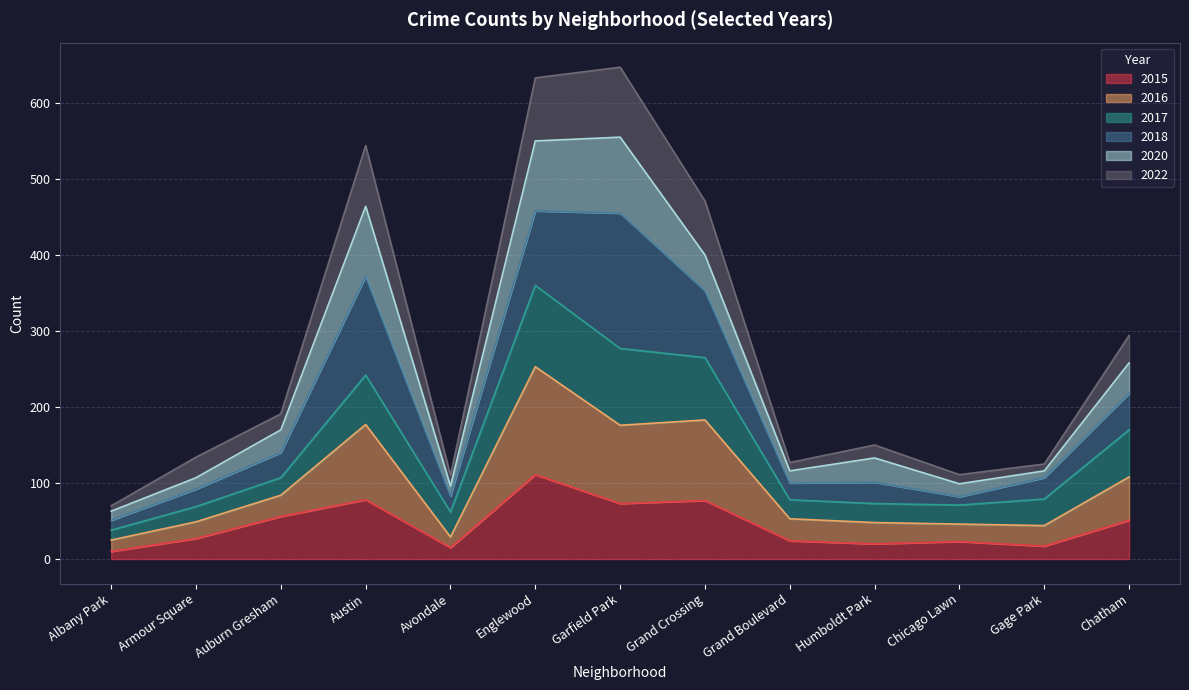

What is the total value across all series at Auburn Gresham?

191